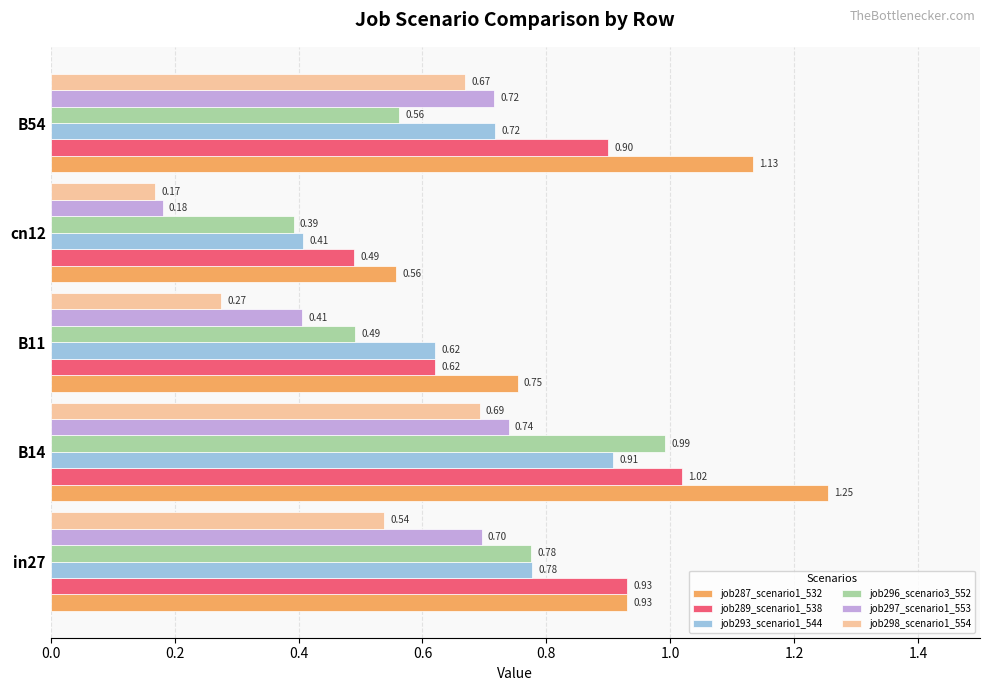

List the labels in order of job287_scenario1_532 value, largest first.

B14, B54, in27, B11, cn12